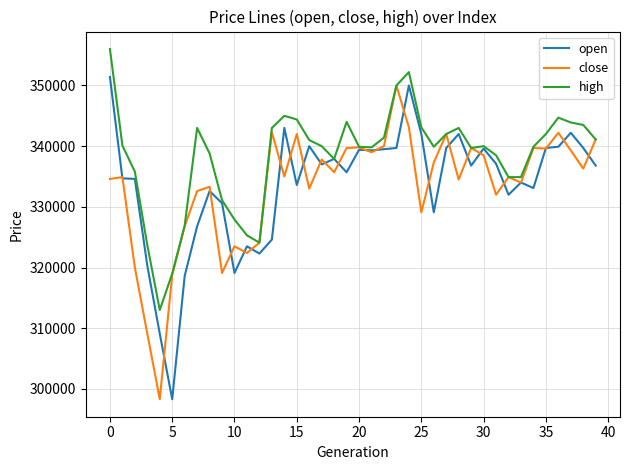

What is the minimum value shown in the chart?

298300